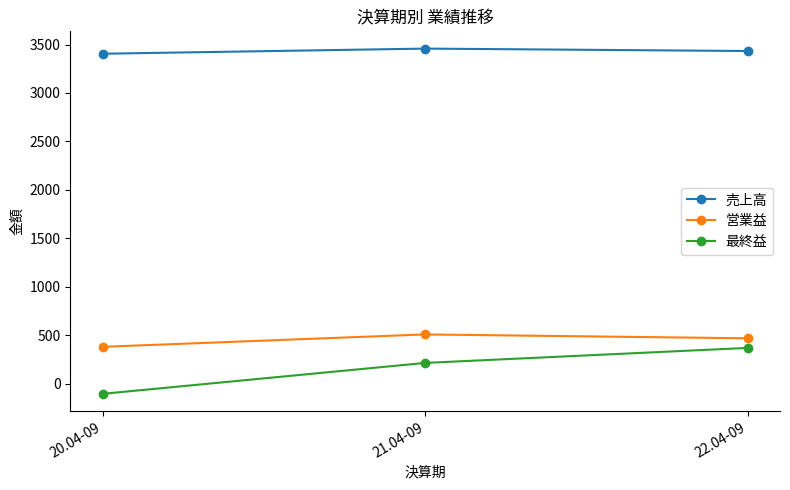

Reading left to right, list all the values displayed in this chart.

売上高: 20.04-09=3405	21.04-09=3458	22.04-09=3433
営業益: 20.04-09=381	21.04-09=509	22.04-09=469
最終益: 20.04-09=-104	21.04-09=215	22.04-09=370